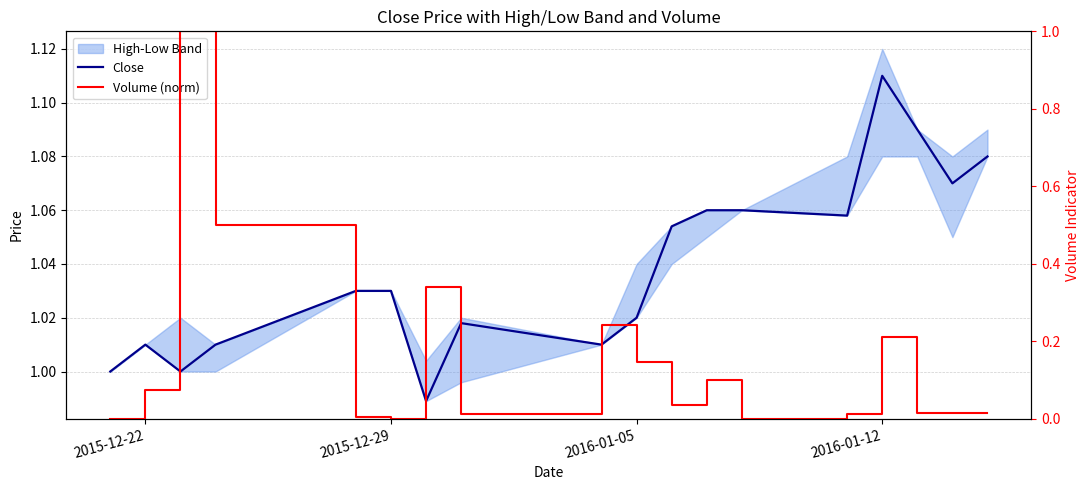

Is it true that Volume (norm) equals 0.0 at 2015-12-22?

True